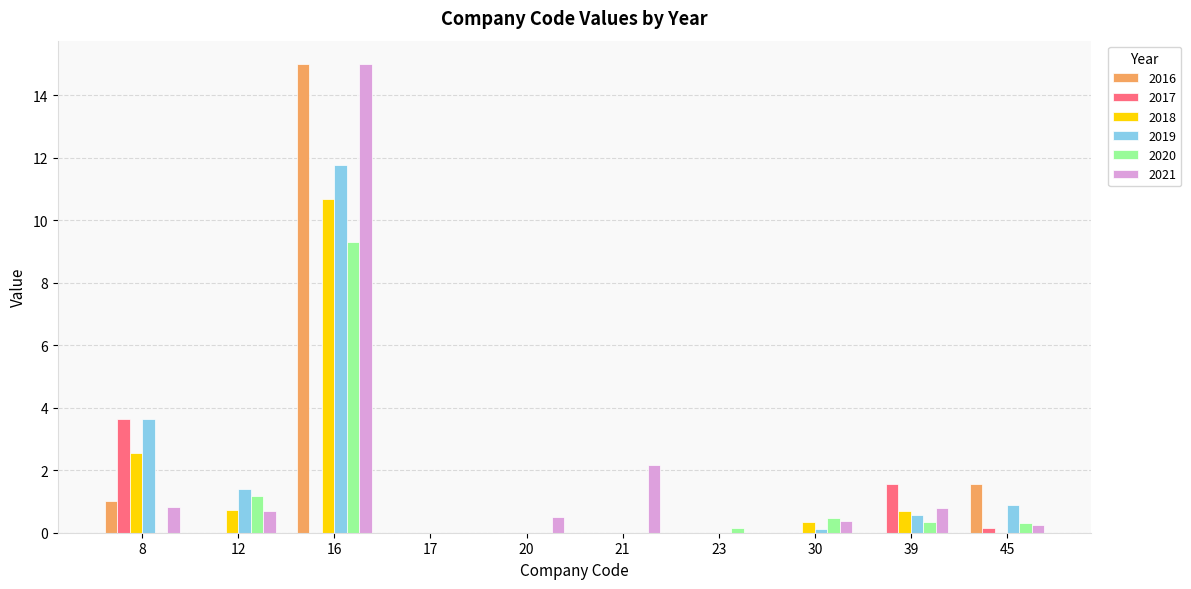

How many groups of bars are there?

10